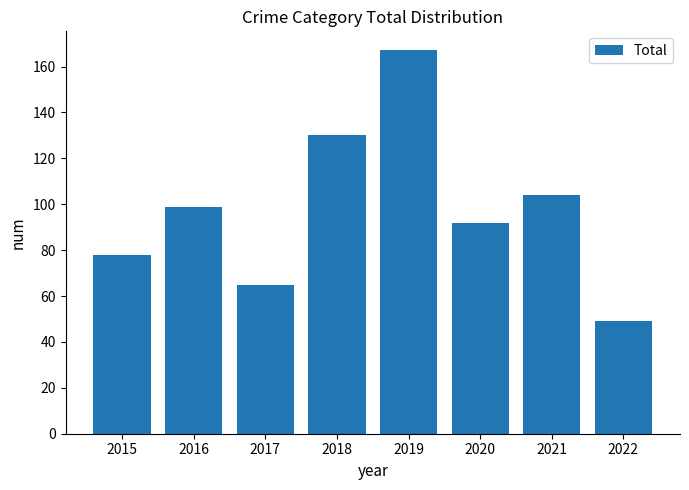

At which label is the value closest to 108?

2021